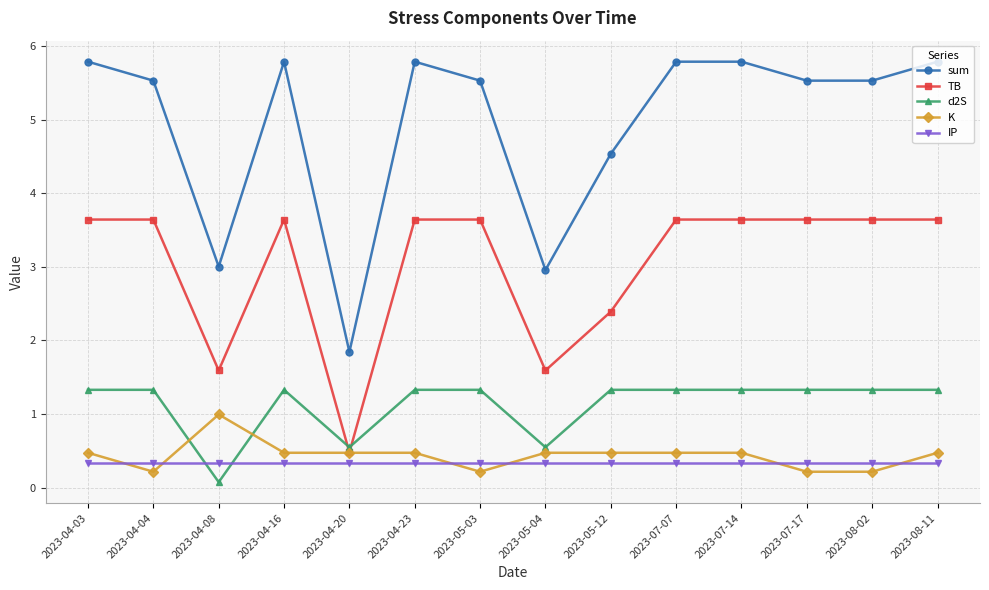

What is the minimum value shown in the chart?

0.1